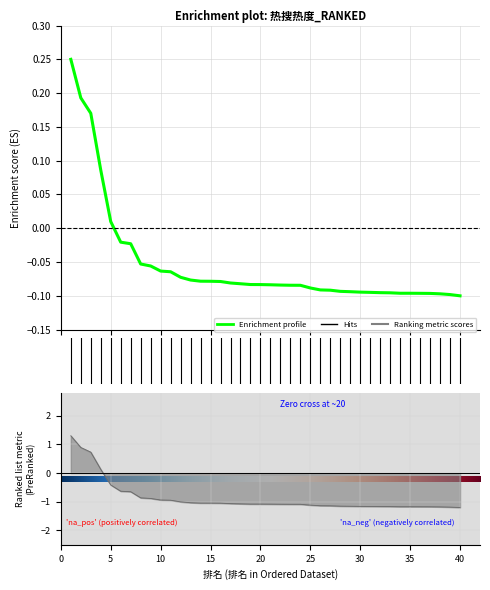

Is it true that the value at 4 is 0.1?

True